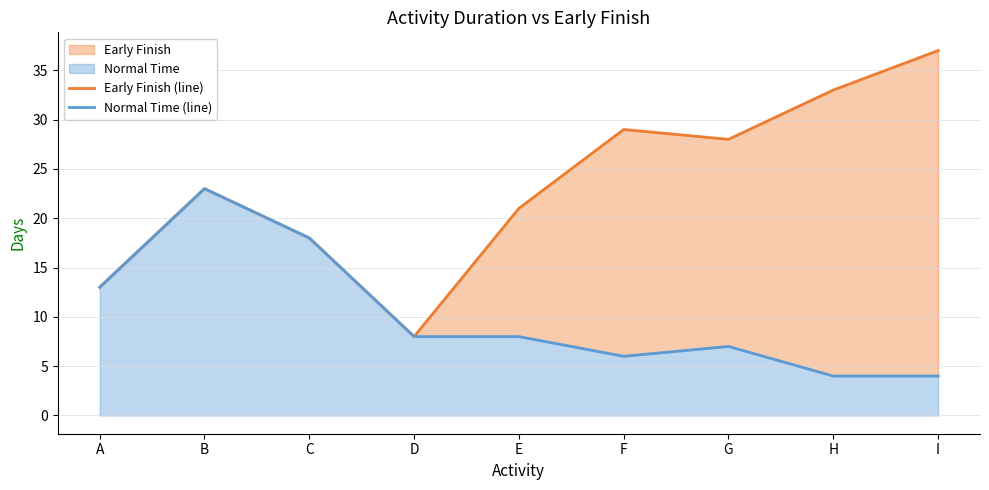

What is the smallest value displayed?

4